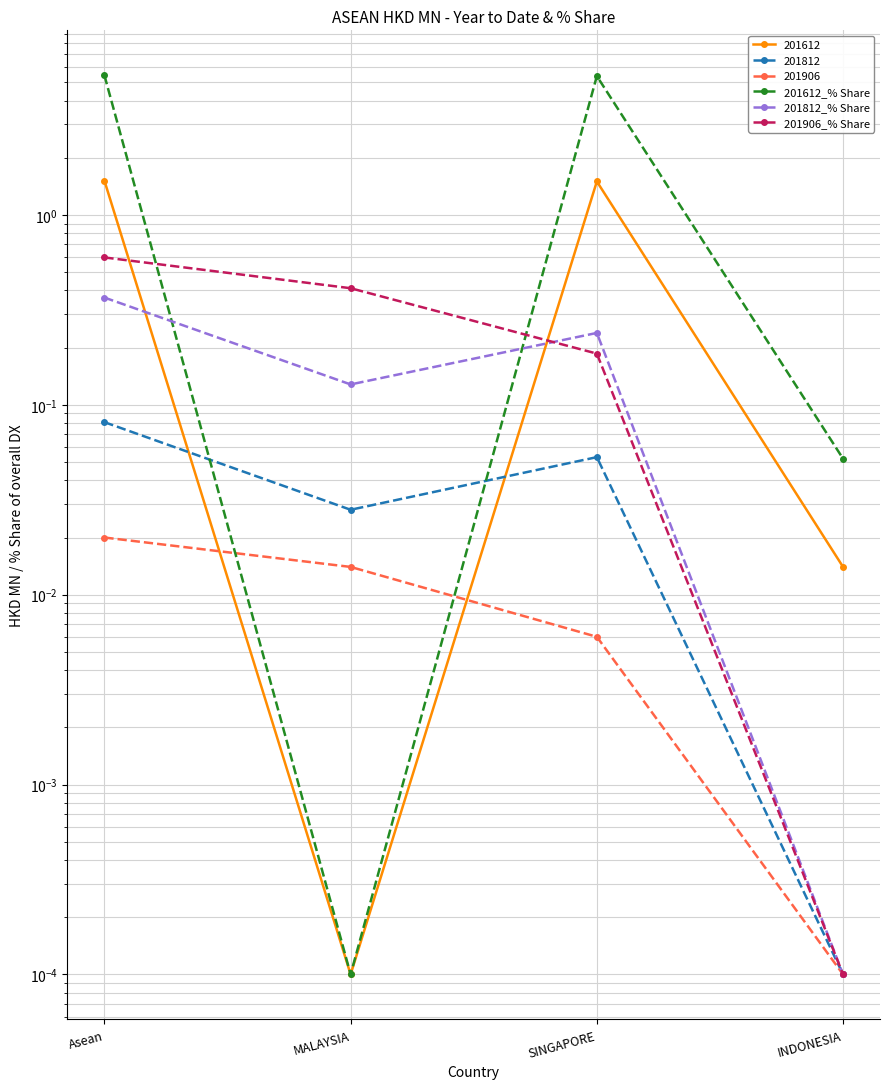

Which series ends up on top after the final intersection of 201612_% Share and 201812_% Share?

201612_% Share